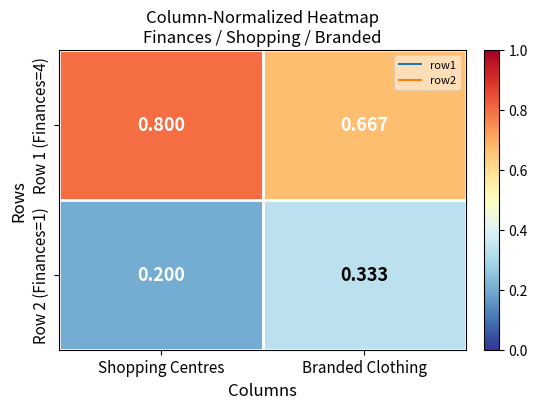

At which label is Row 1 (Finances=4) closest to 0?

Branded Clothing